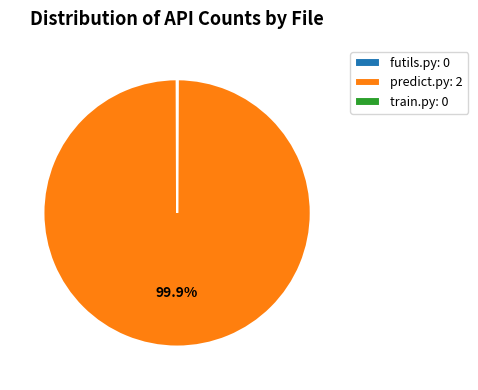

Is there a majority slice in this chart?

Yes